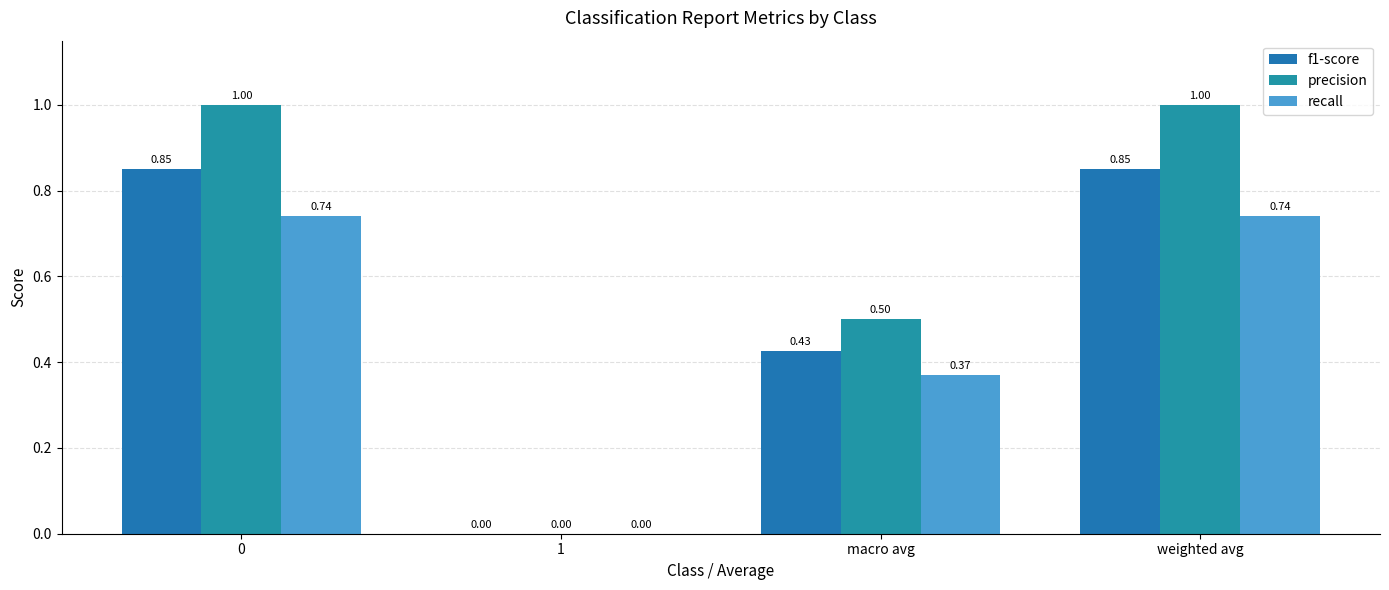

How many groups of bars are there?

4